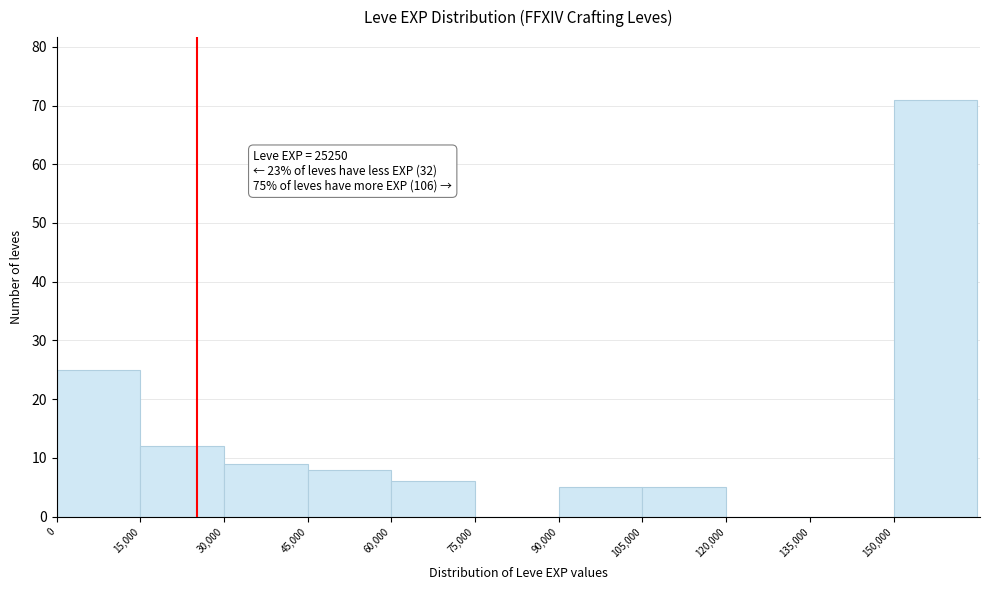

Which range on the x-axis has the tallest bar?

150000 to 165000